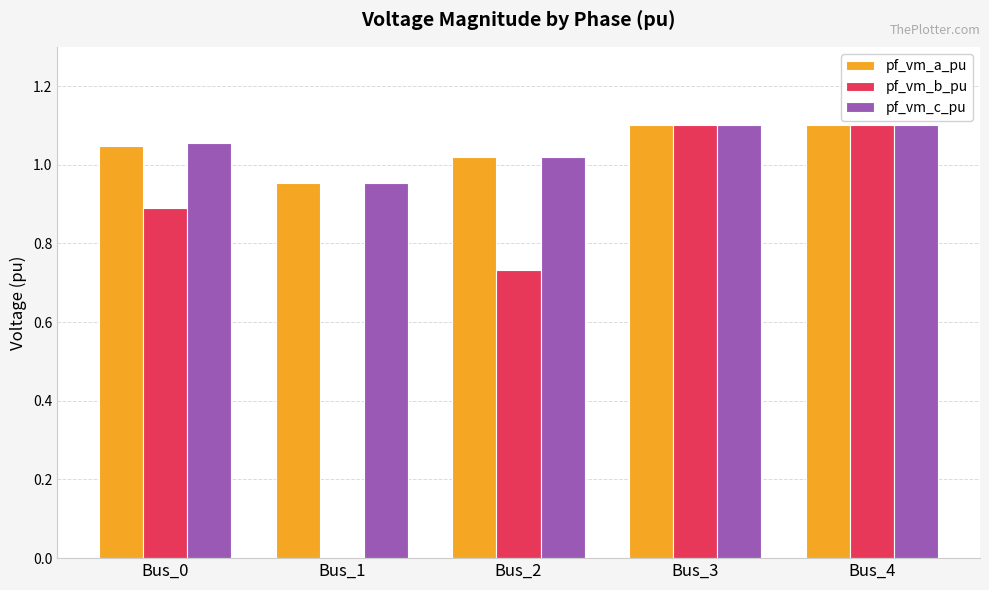

What is the sum of all pf_vm_c_pu values?

5.2